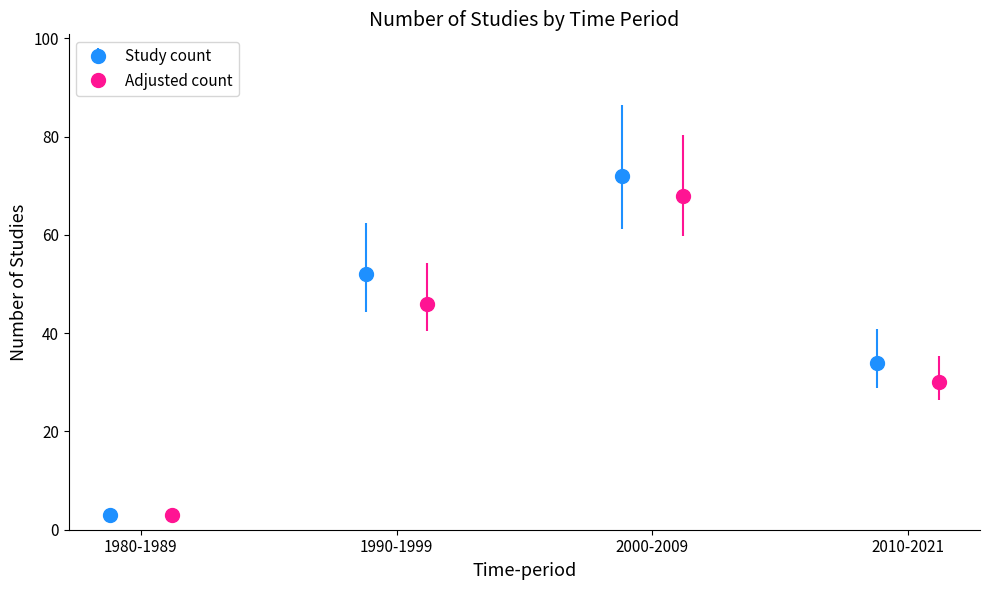

True or false: Study count has more than 0 interior local peaks.

True